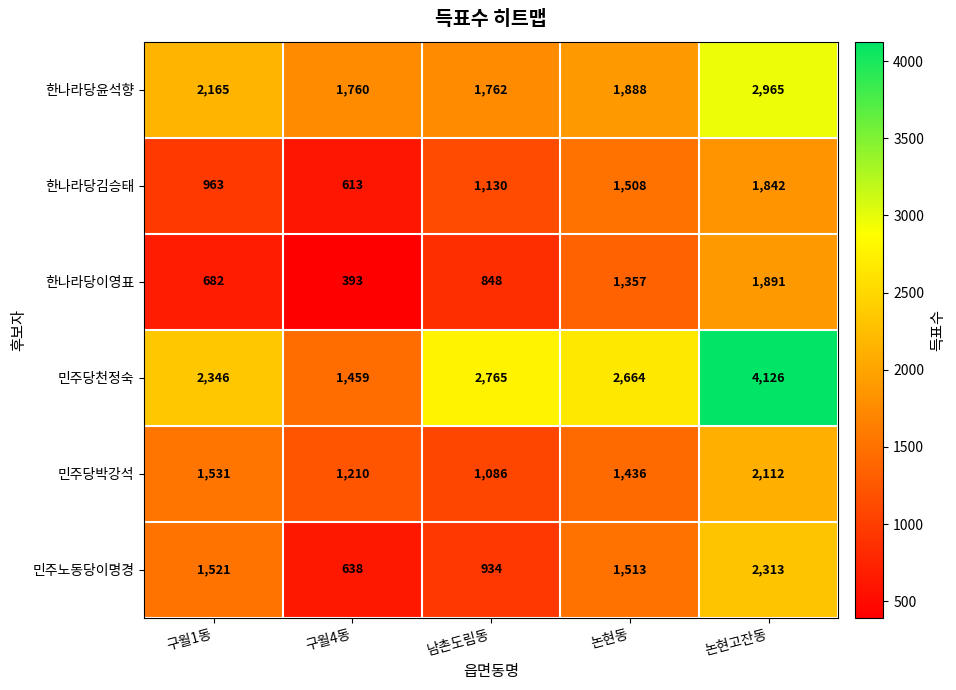

What is the difference between the maximum and minimum values in the 민주당박강석 series?

1026